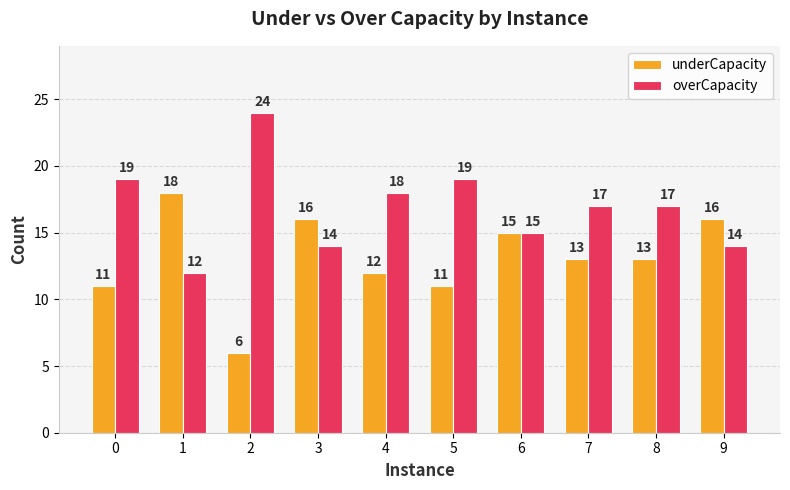

What is the spread (max minus min) of values at 5?

8